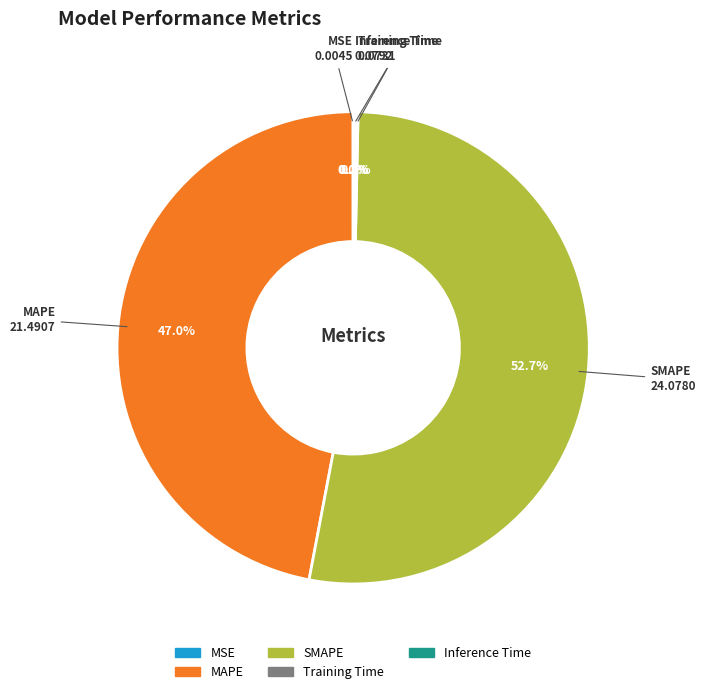

Which category accounts for the majority?

SMAPE